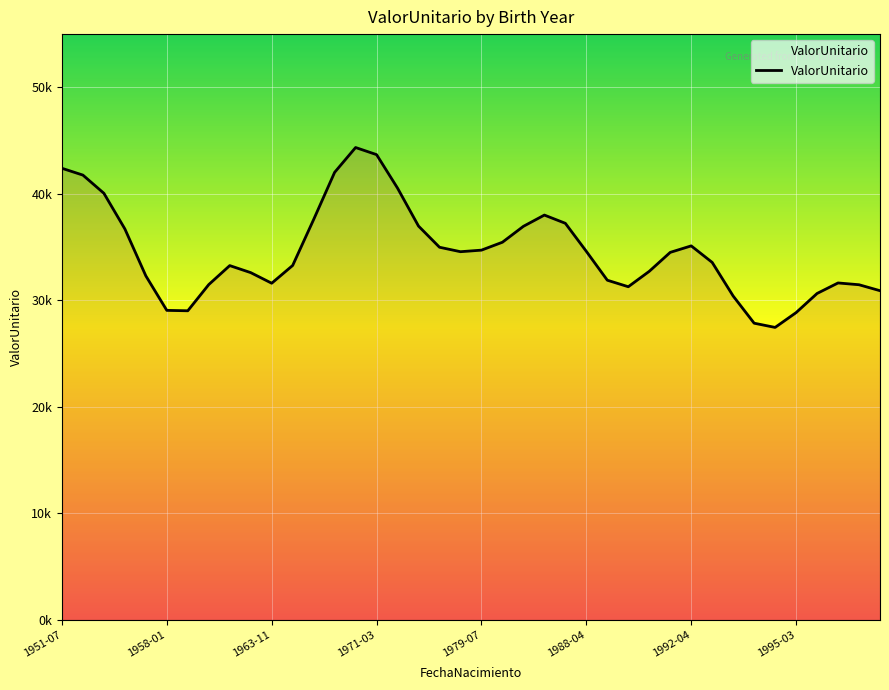

What position from the left is 16?

17